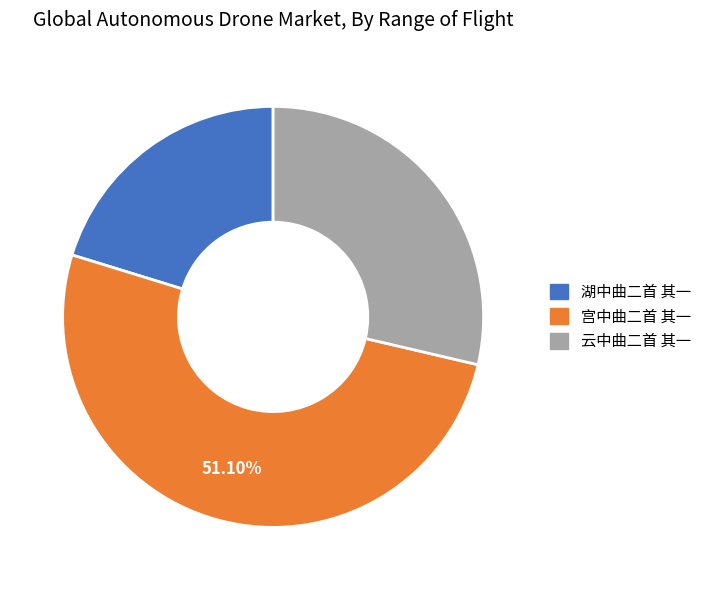

Is it true that 云中曲二首 其一 is 34% of the pie?

False